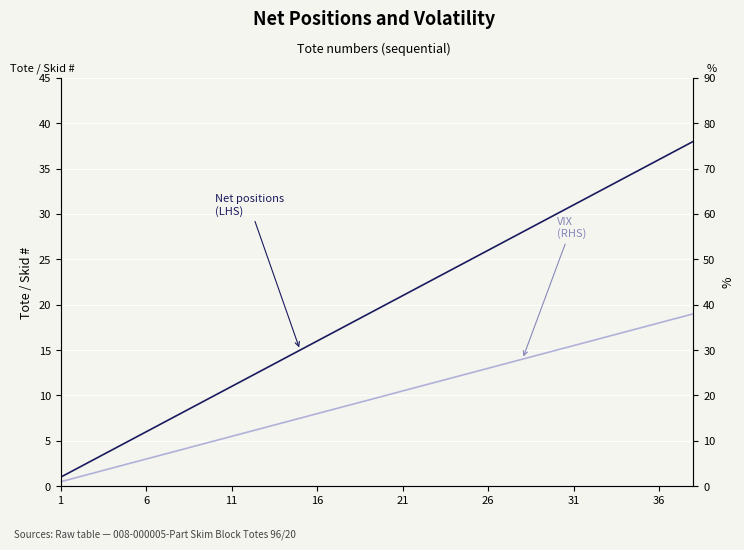

Rank the series at 16 from lowest to highest value.

Net positions
(LHS), VIX
(RHS)